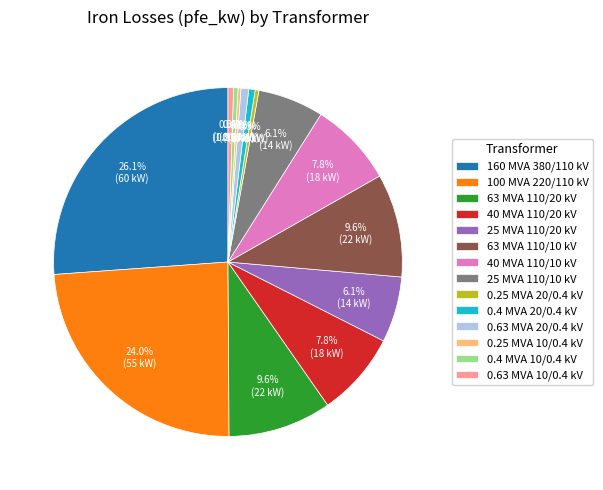

Is it true that 63 MVA 110/20 kV is 10% of the pie?

True